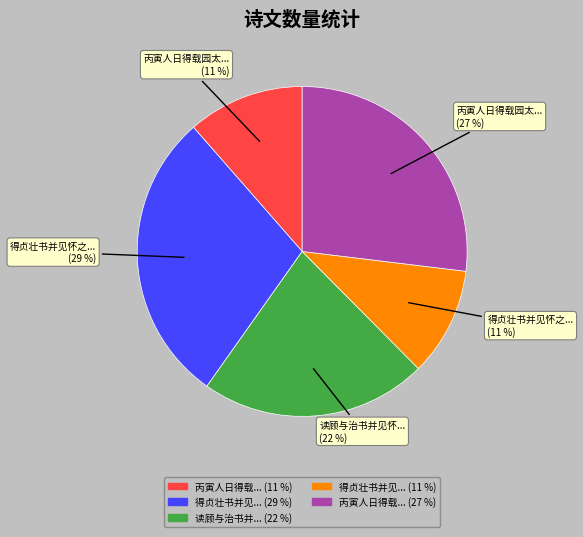

Is there any slice that represents more than half of the pie?

No